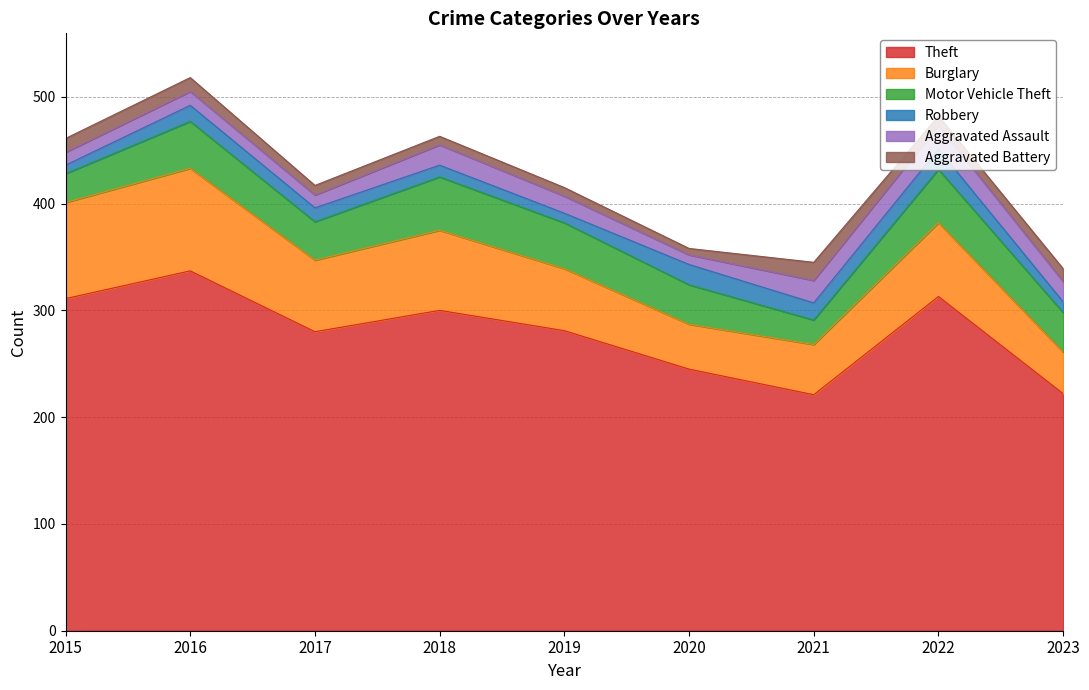

The value of Motor Vehicle Theft at 2015 is 27. True or false?

True